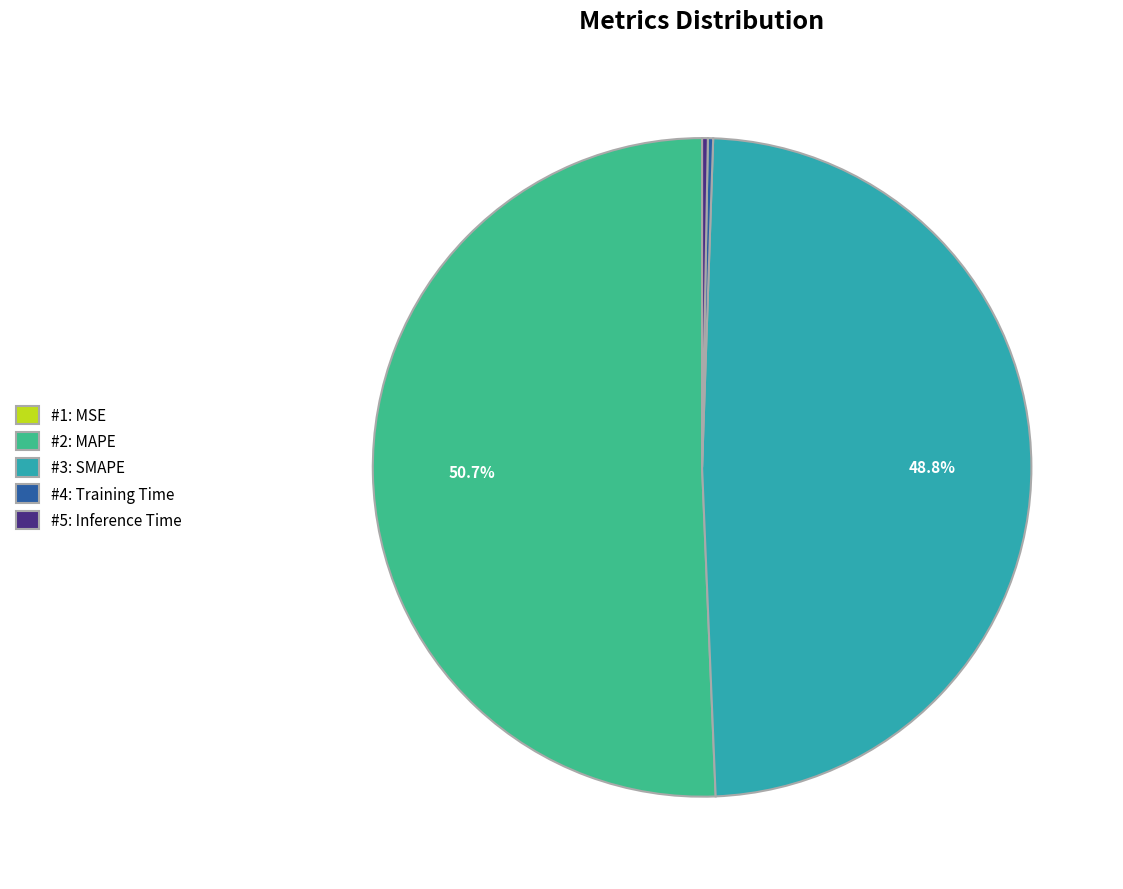

Which slice is the largest?

#2: MAPE